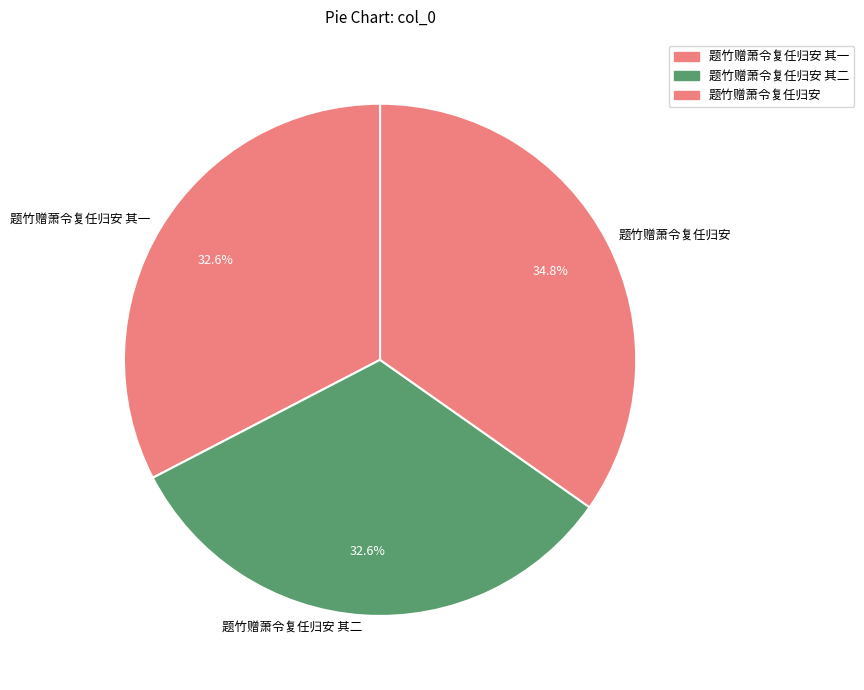

Does 题竹赠萧令复任归安 其二 represent more than half of the total?

No